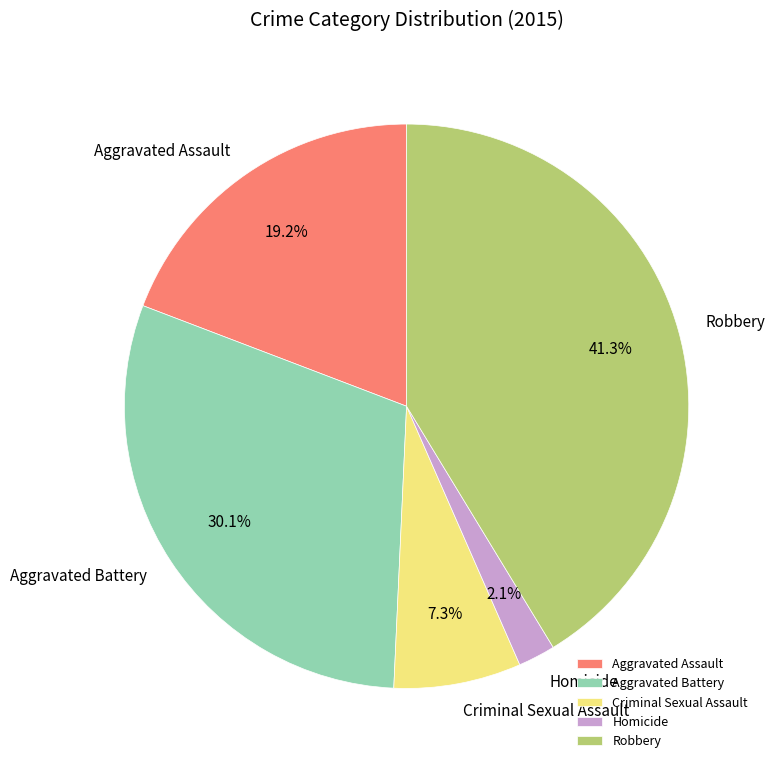

How many slices are in this pie chart?

5